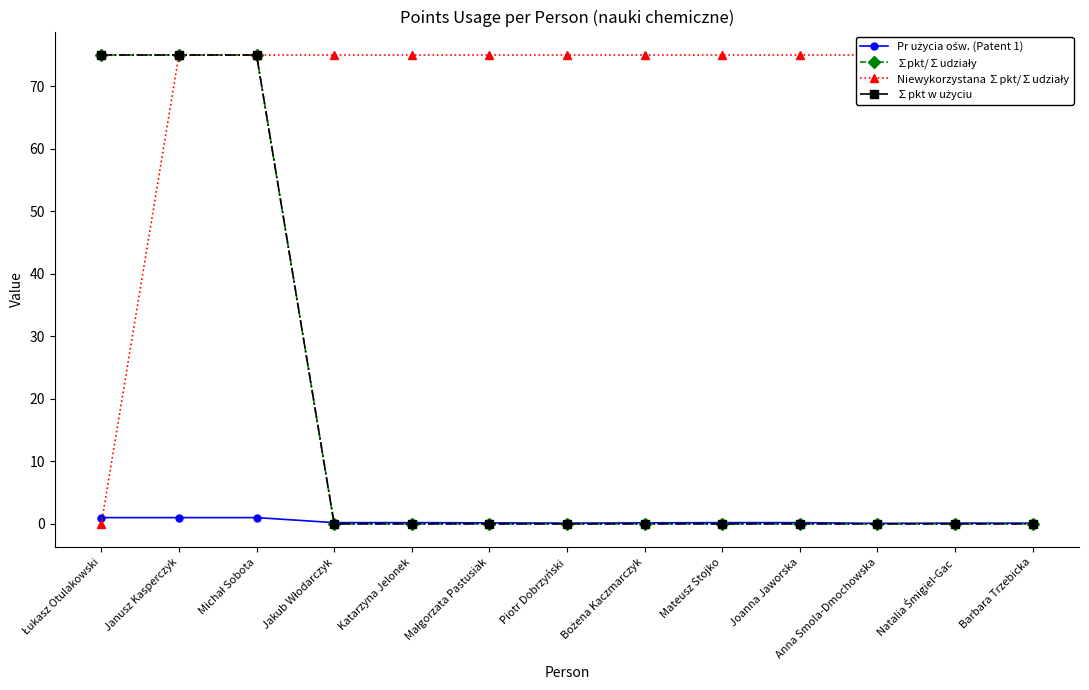

Which label corresponds to the smallest value in the chart?

Jakub Włodarczyk